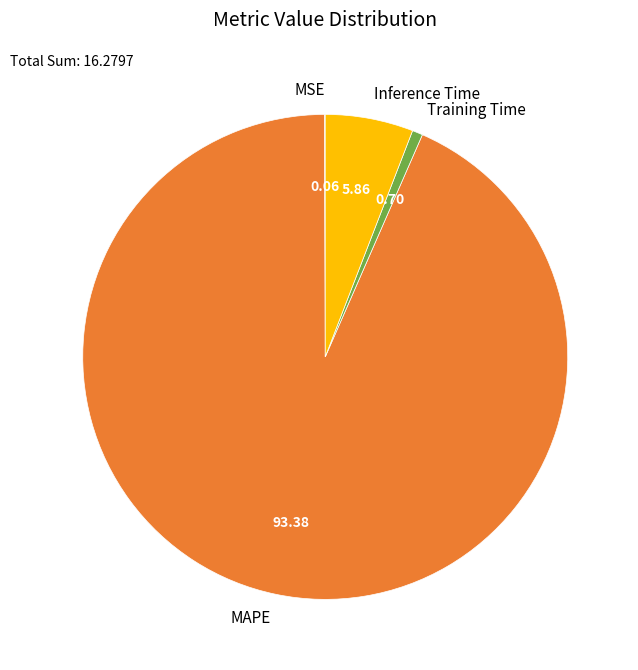

Do MAPE and Training Time together represent more than half of the pie?

Yes